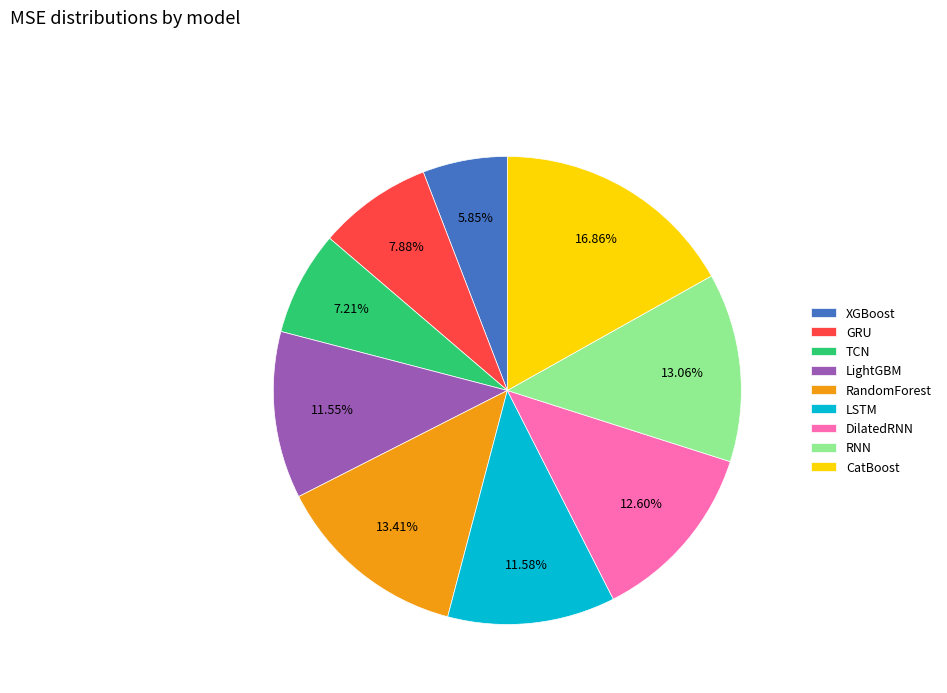

Does RandomForest account for over 50% of the chart?

No